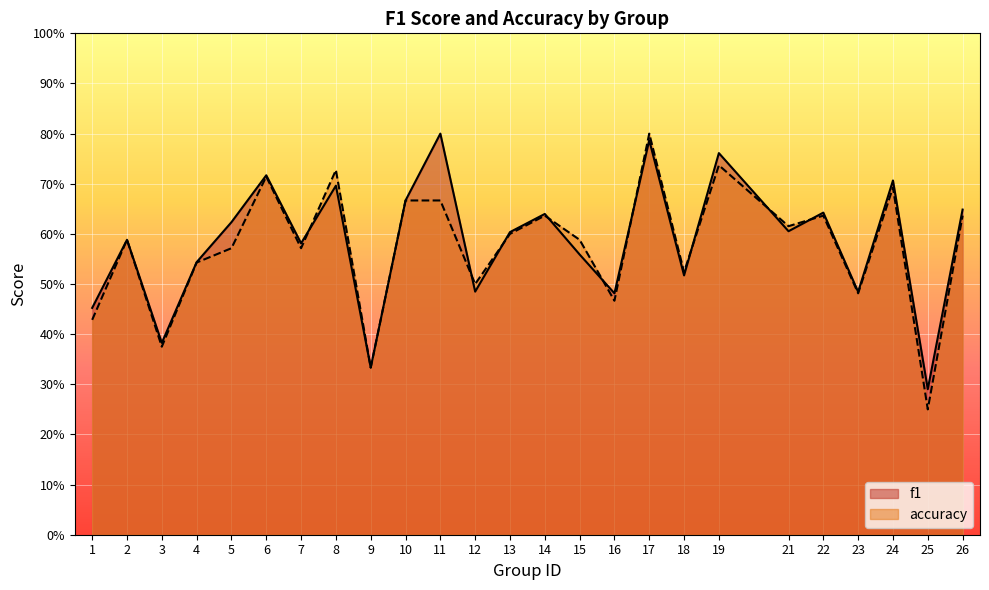

Reading left to right, transcribe all the data shown in this chart.

f1: 1=0.5	2=0.6	3=0.4	4=0.5	5=0.6	6=0.7	7=0.6	8=0.7	9=0.3	10=0.7	11=0.8	12=0.5	13=0.6	14=0.6	15=0.6	16=0.5	17=0.8	18=0.5	19=0.8	21=0.6	22=0.6	23=0.5	24=0.7	25=0.3	26=0.6
accuracy: 1=0.4	2=0.6	3=0.4	4=0.5	5=0.6	6=0.7	7=0.6	8=0.7	9=0.3	10=0.7	11=0.7	12=0.5	13=0.6	14=0.6	15=0.6	16=0.5	17=0.8	18=0.5	19=0.7	21=0.6	22=0.6	23=0.5	24=0.7	25=0.2	26=0.6